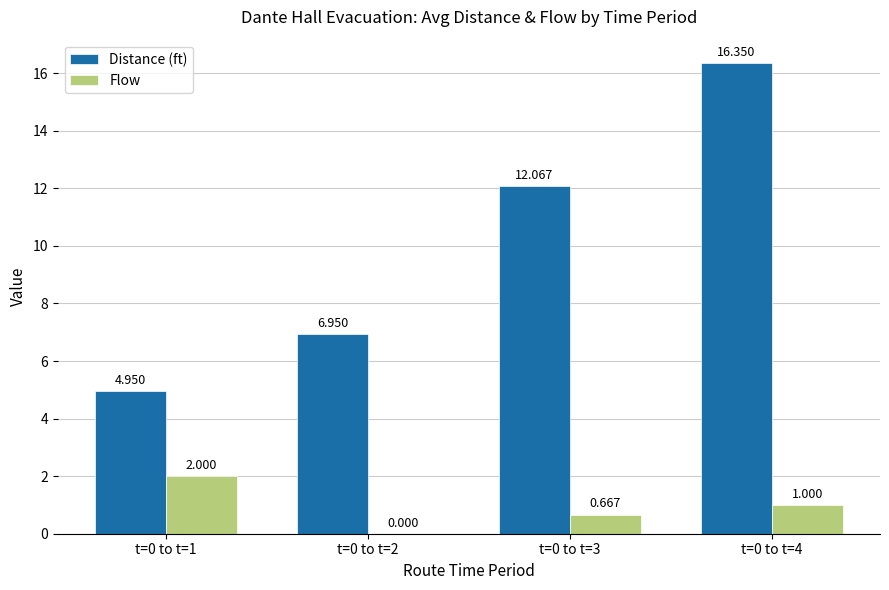

True or false: Distance (ft) has a value of 25.8 at t=0 to t=4.

False